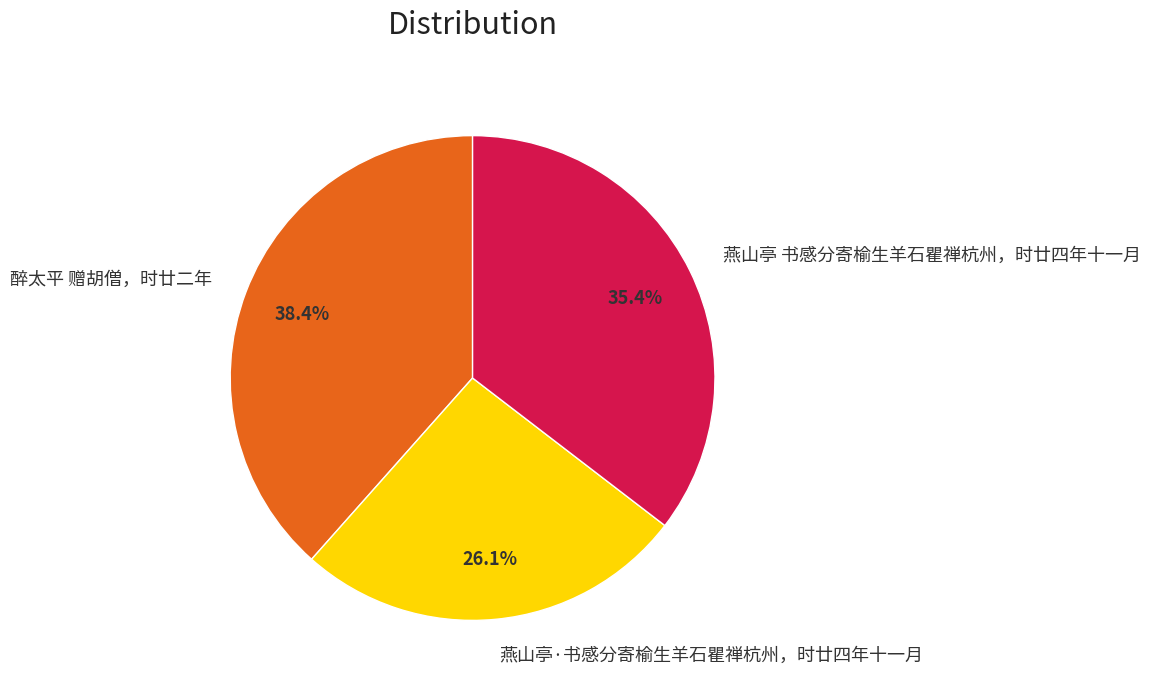

How many slices are in this pie chart?

3